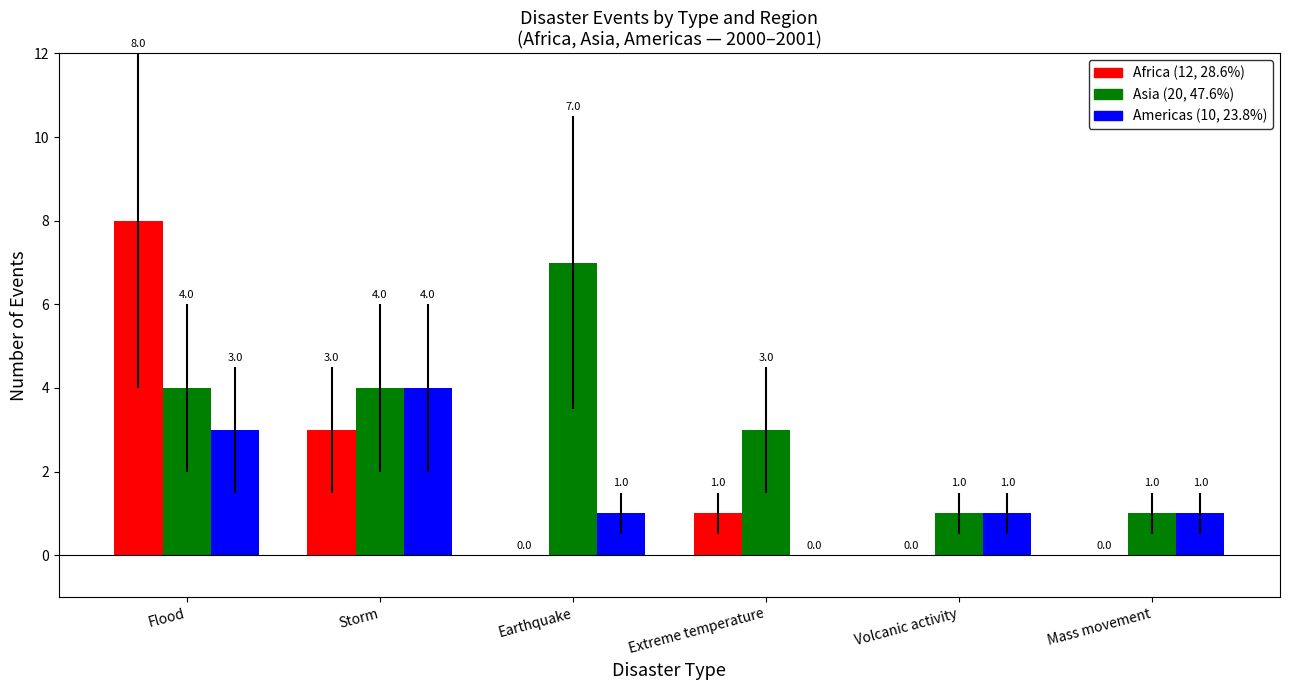

What is the total value across all series at Extreme temperature?

4